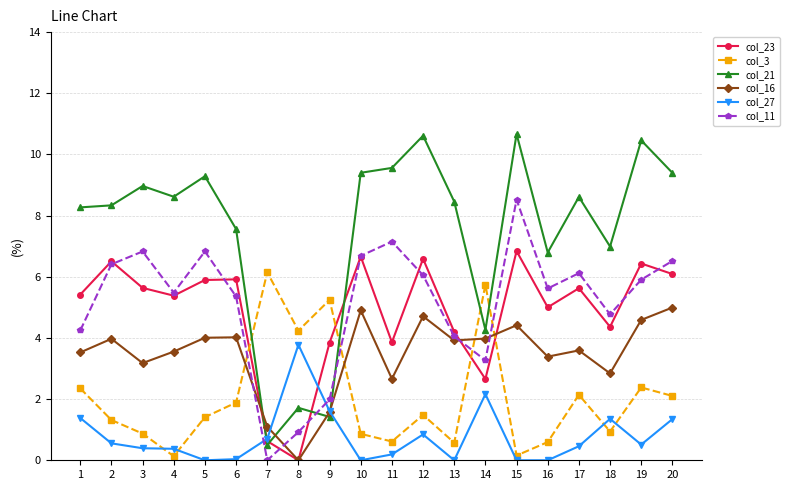

Does the chart have visible grid lines?

Yes